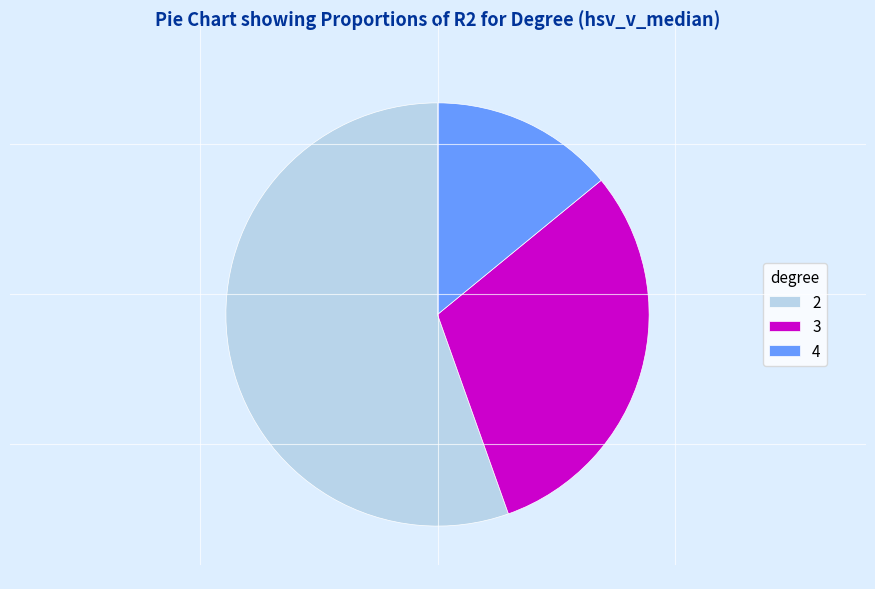

Which slice represents more than half of the pie?

2